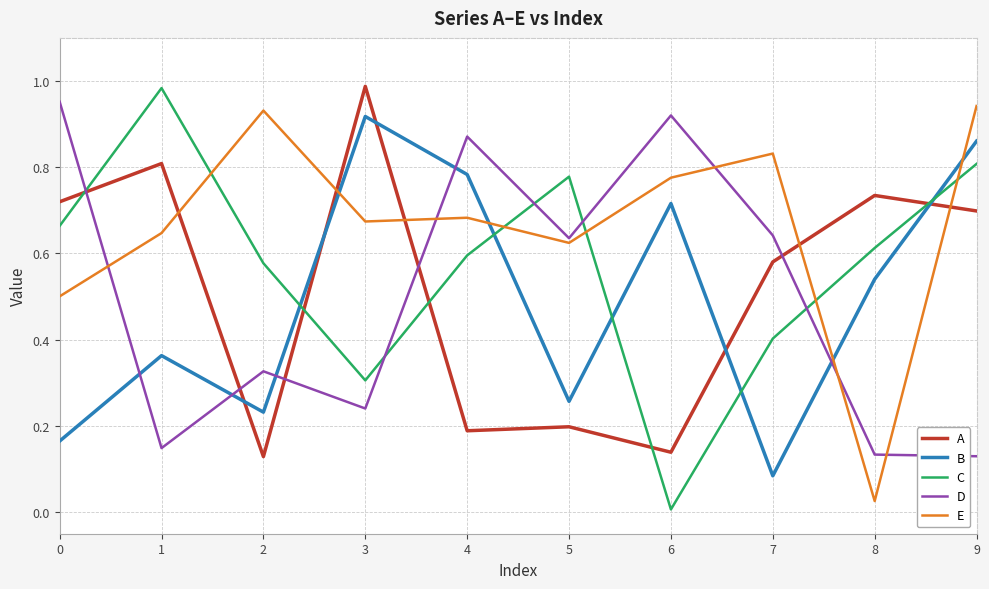

Which series ends up on top after the final intersection of E and A?

E